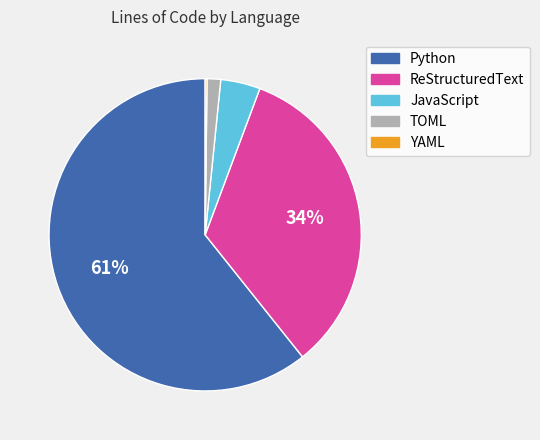

Which category accounts for the majority?

Python